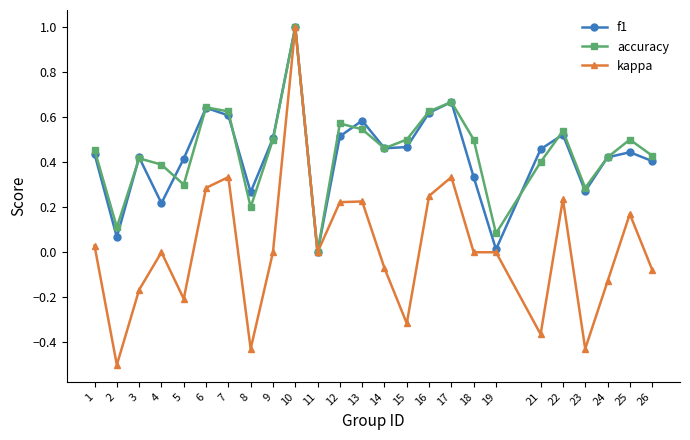

Is the value of accuracy at 25 greater than the value of kappa at 17?

Yes